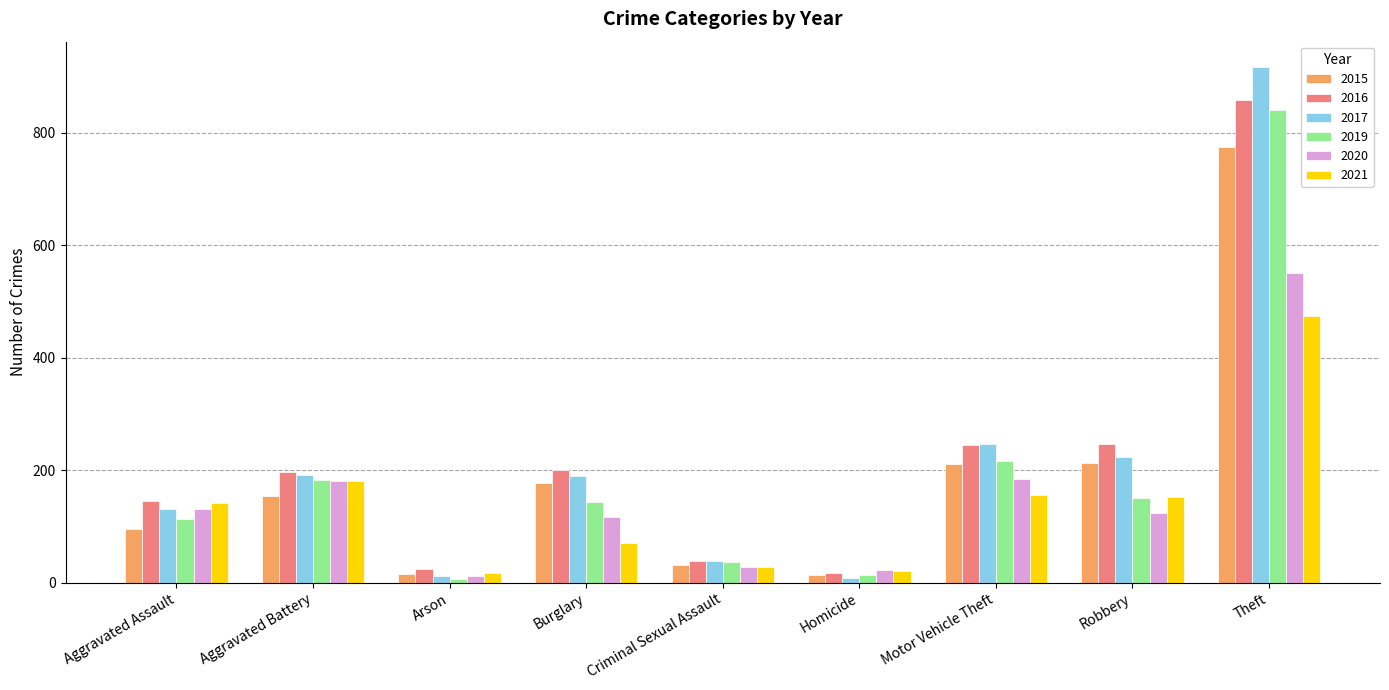

What is the average value of the 2020 series?

150